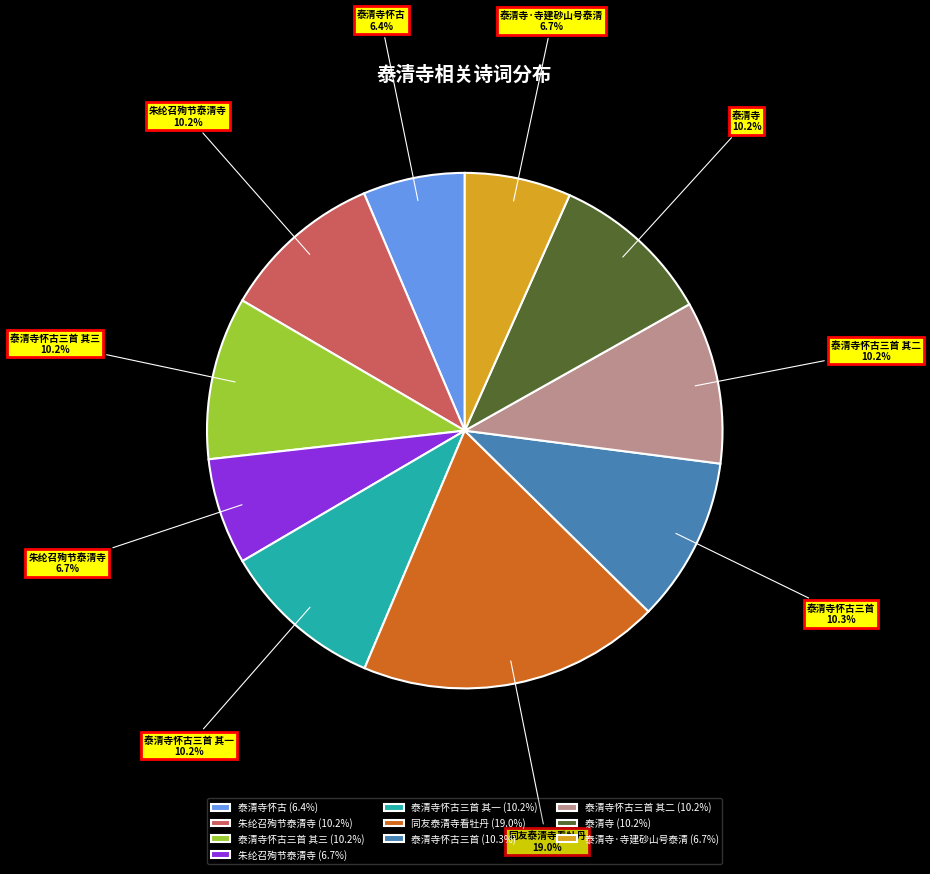

Which has a higher value, 朱纶召殉节泰清寺 (6.7%) or 泰清寺怀古三首 (10.3%)?

泰清寺怀古三首 (10.3%)